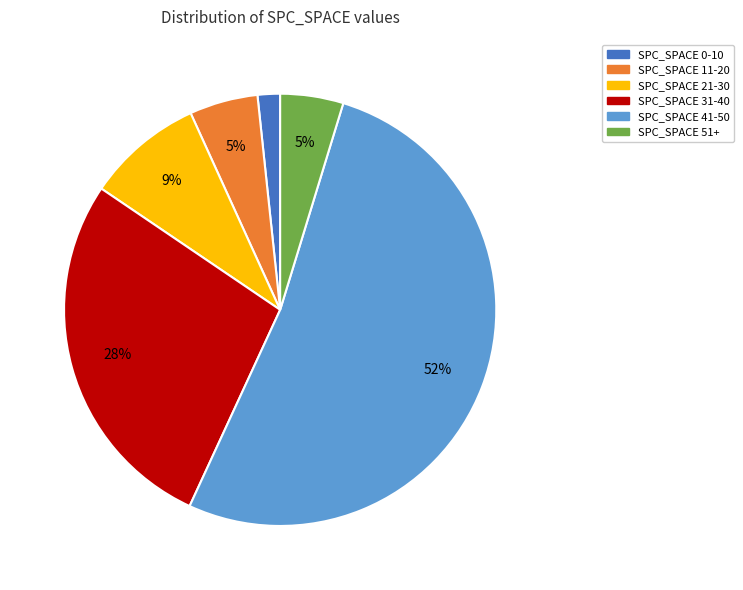

Does any single category account for the majority?

Yes